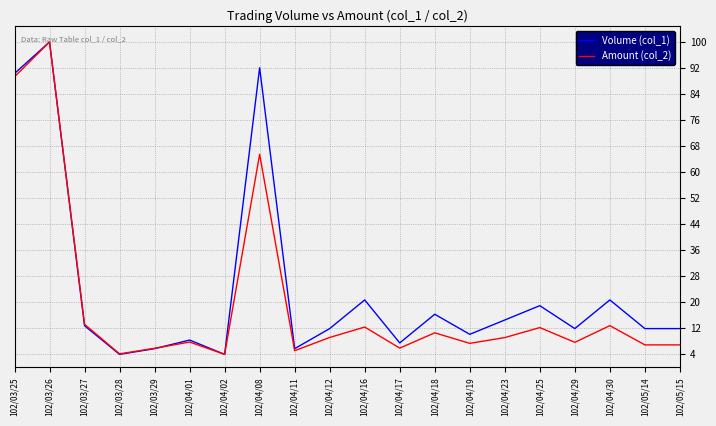

What are all the series names shown in the legend?

Volume (col_1), Amount (col_2)